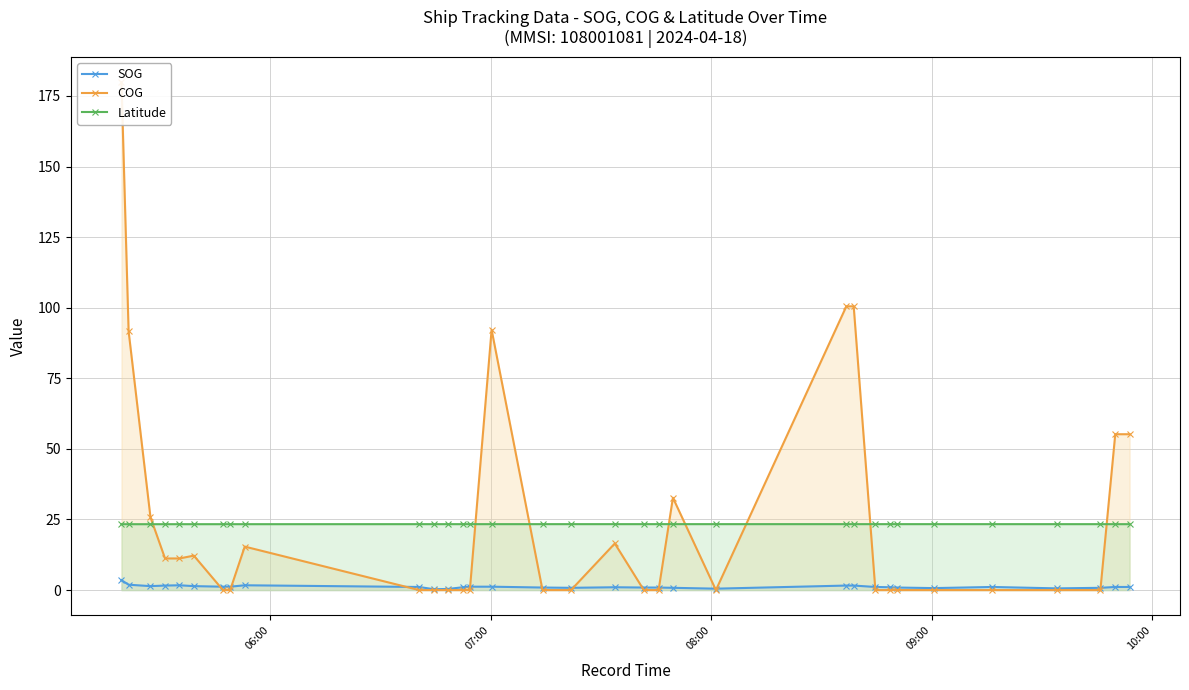

Which series has the largest total across all categories?

COG